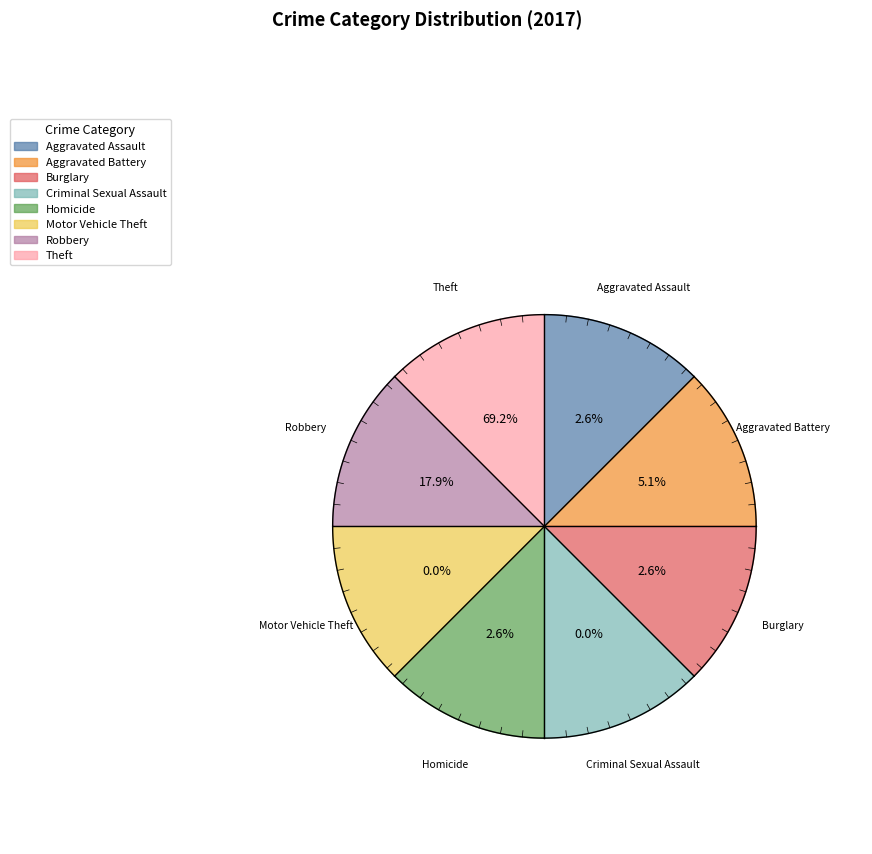

To the nearest percent, what is the combined percentage of Burglary and Criminal Sexual Assault?

3%